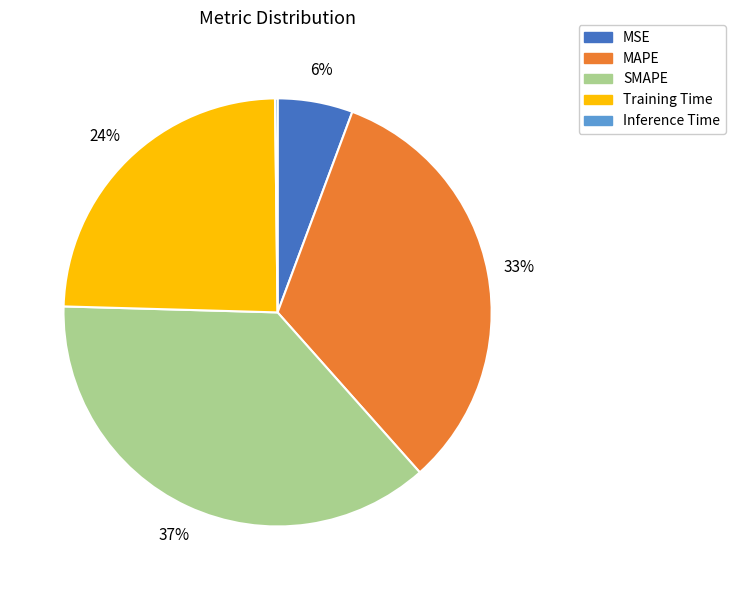

Is it true that Training Time is 24% of the pie?

True